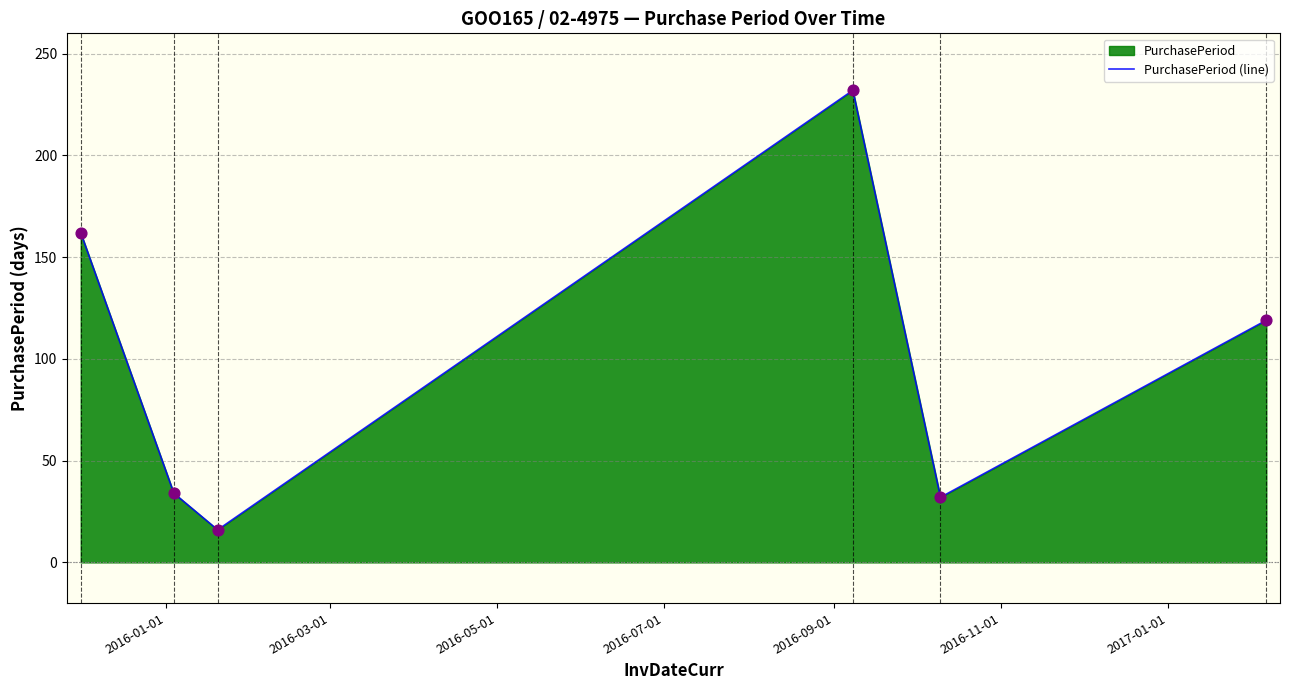

Between 2016-10-10 and 2016-01-04, which is larger?

2016-01-04